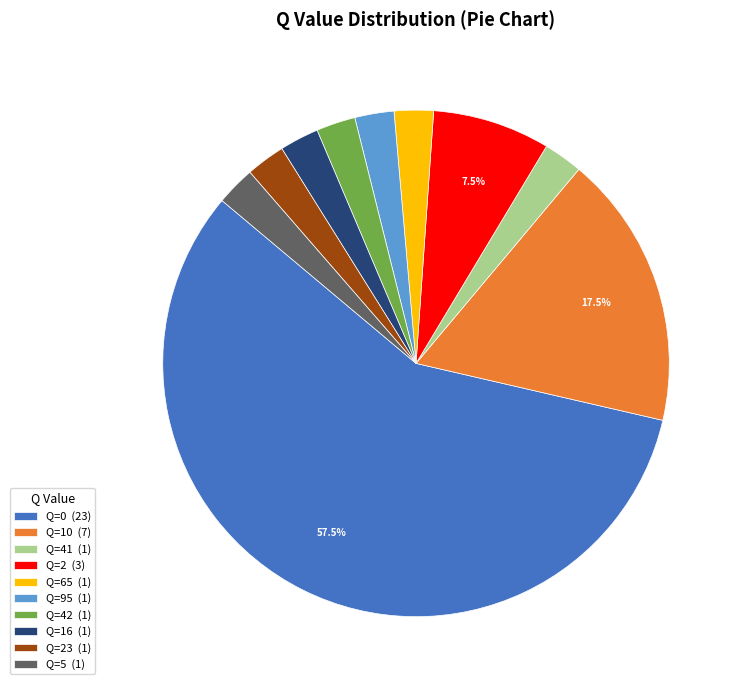

How many slices are in this pie chart?

10